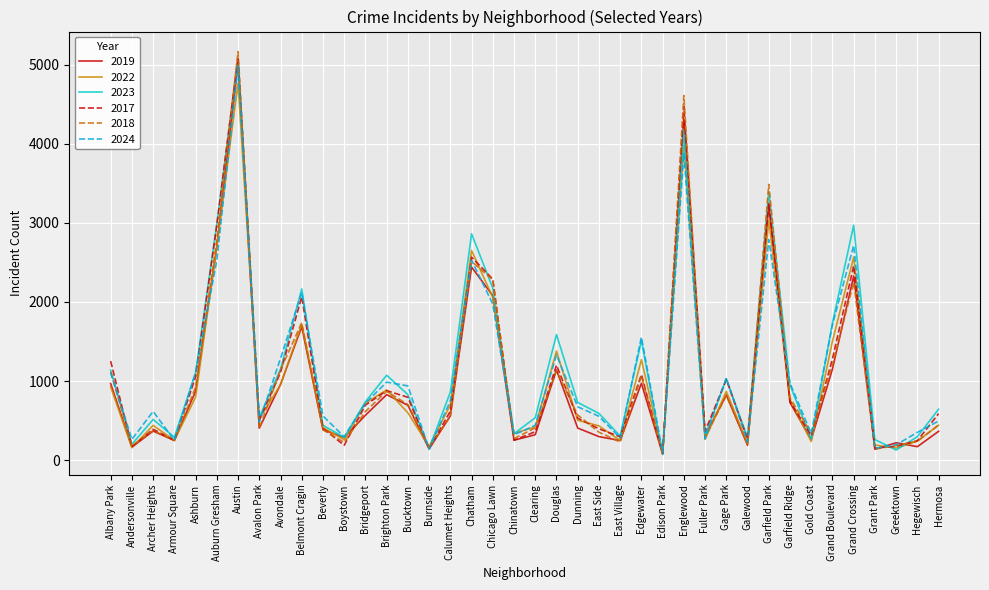

What is the total value across all series at East Village?

1610